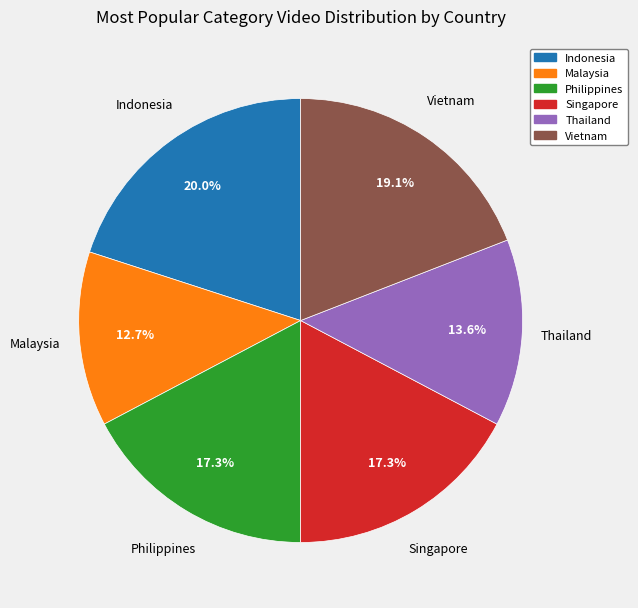

To the nearest percent, what is the difference between the largest and smallest slice percentages?

7%